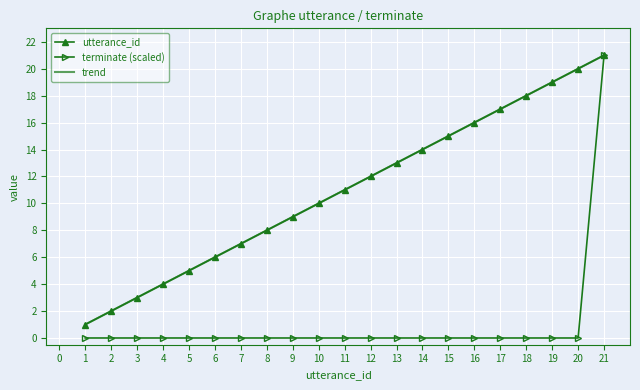

How many intersections are there between terminate (scaled) and trend?

1